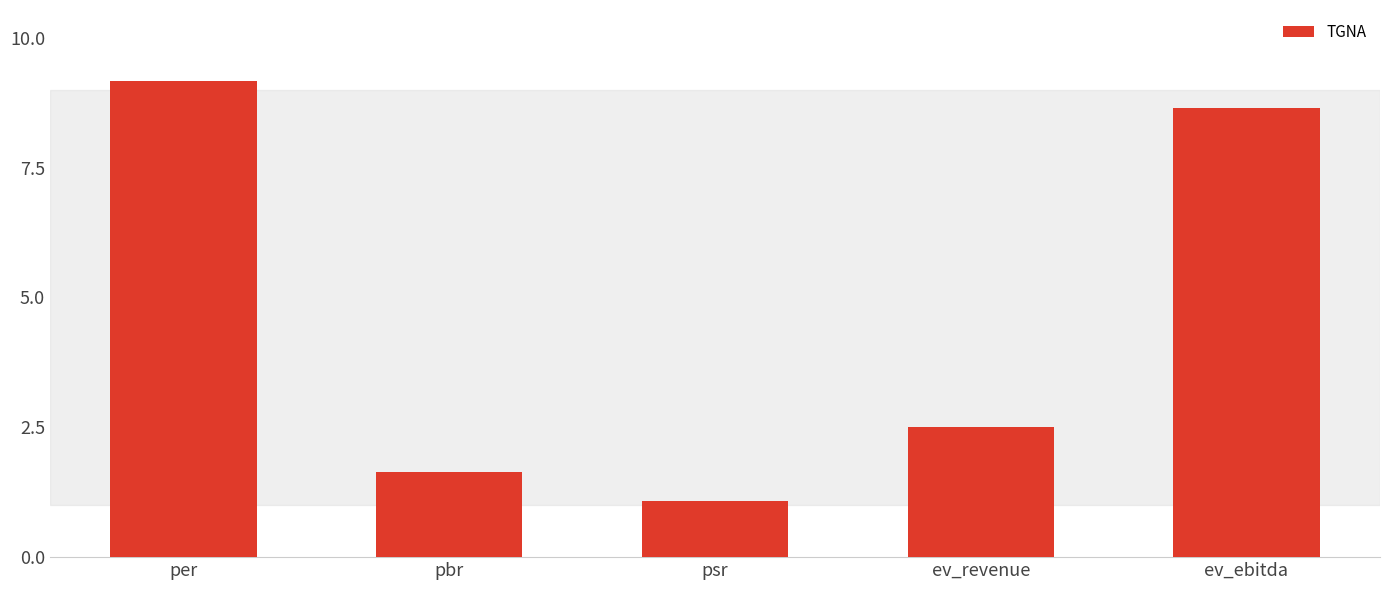

What is the sum of all values?

23.0